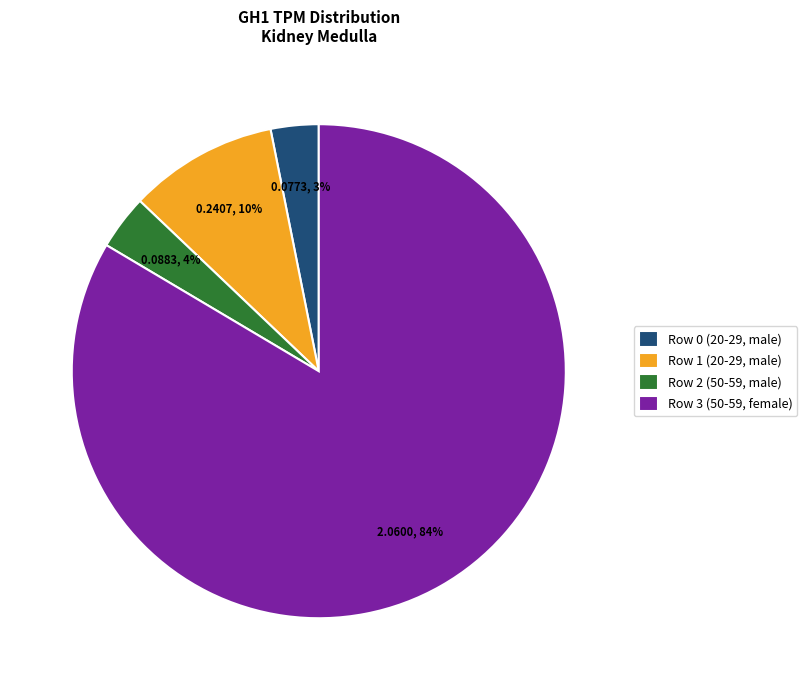

Count the number of slices in the pie.

4